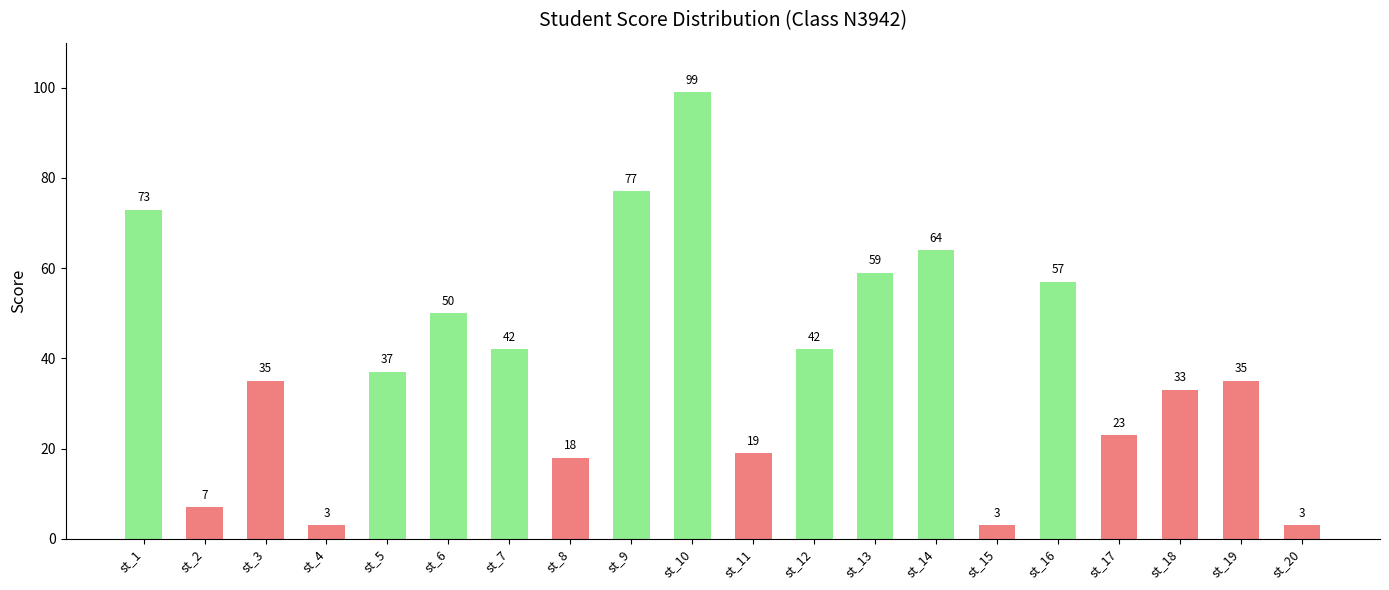

Where is the data nearest to the value 51?

st_6